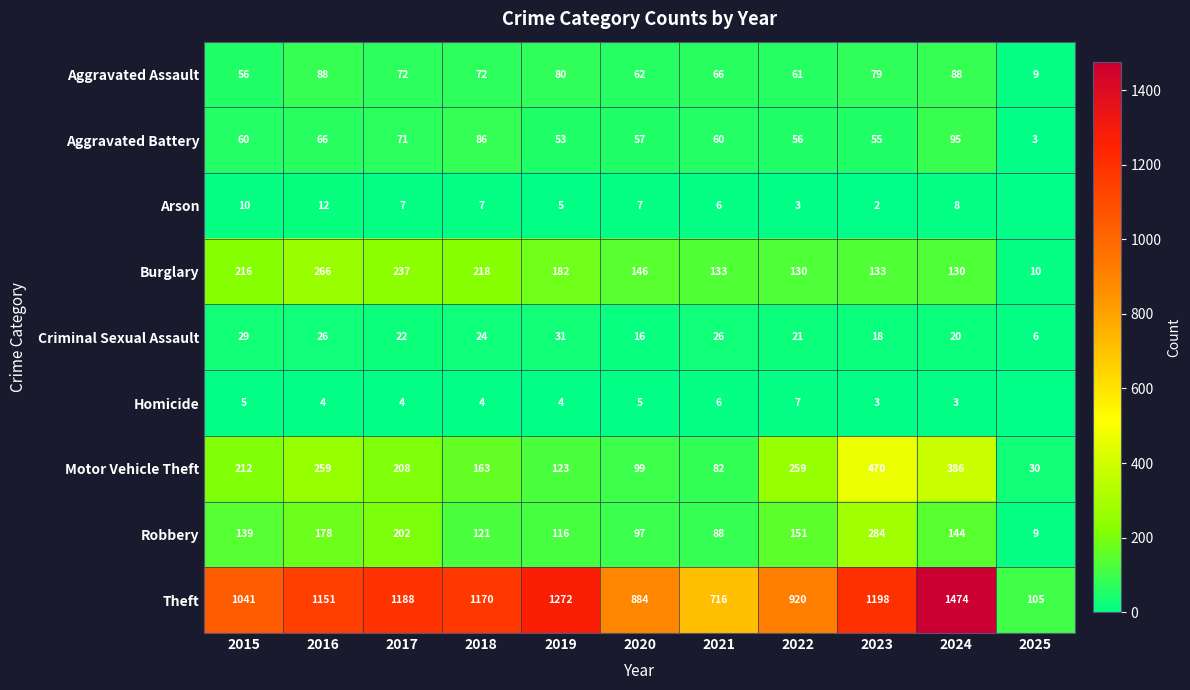

Which category has the highest value in the Motor Vehicle Theft series?

2023